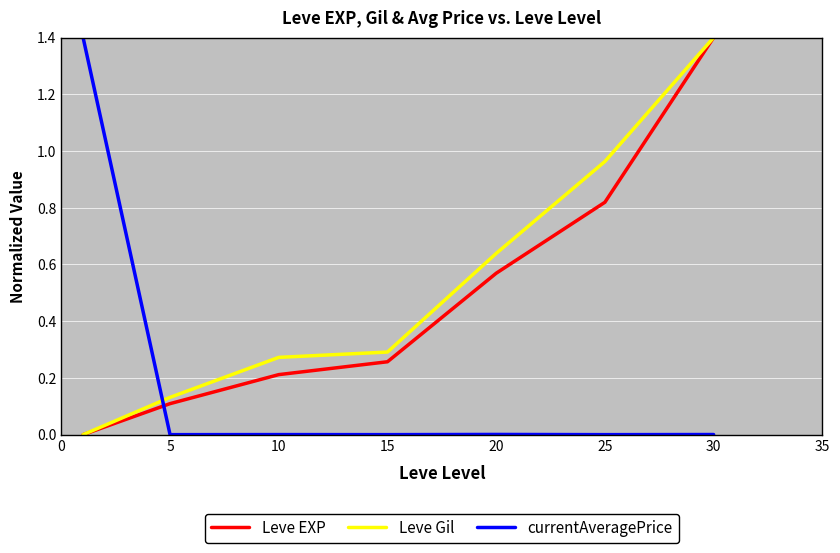

What is the greatest value displayed?

1.4